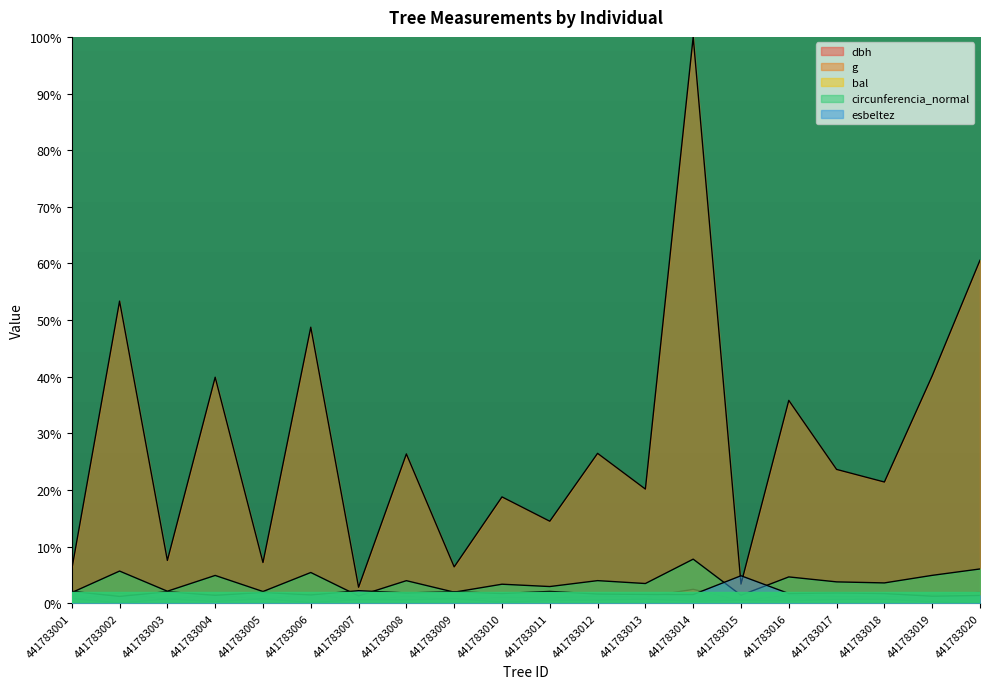

Which series has the largest total across all categories?

g